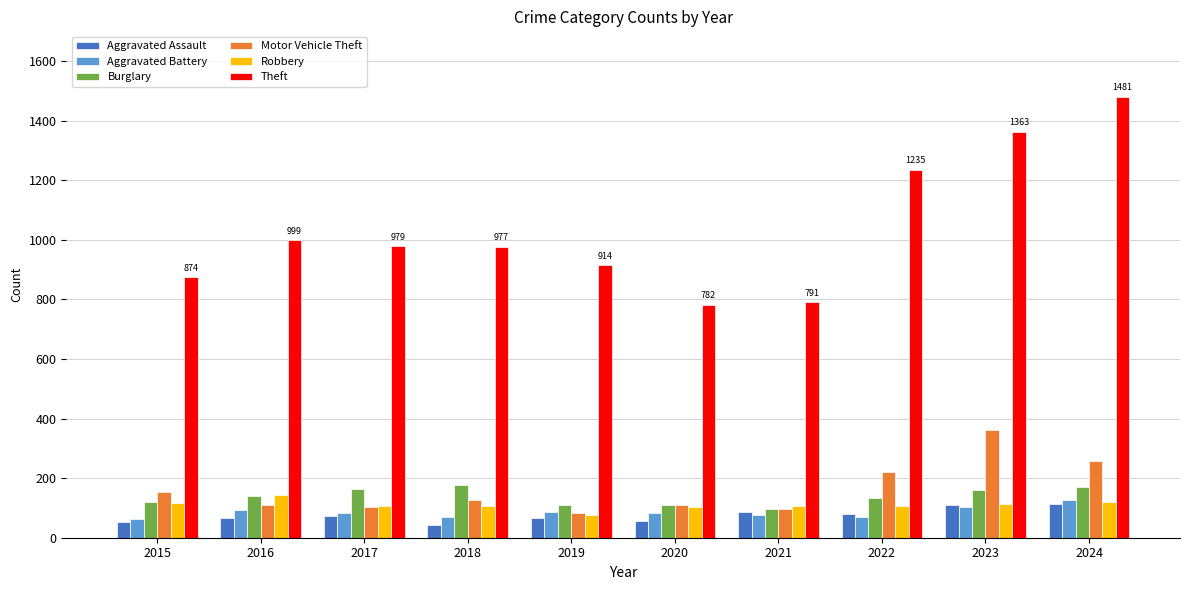

At which category does the chart reach its peak across all series?

2024